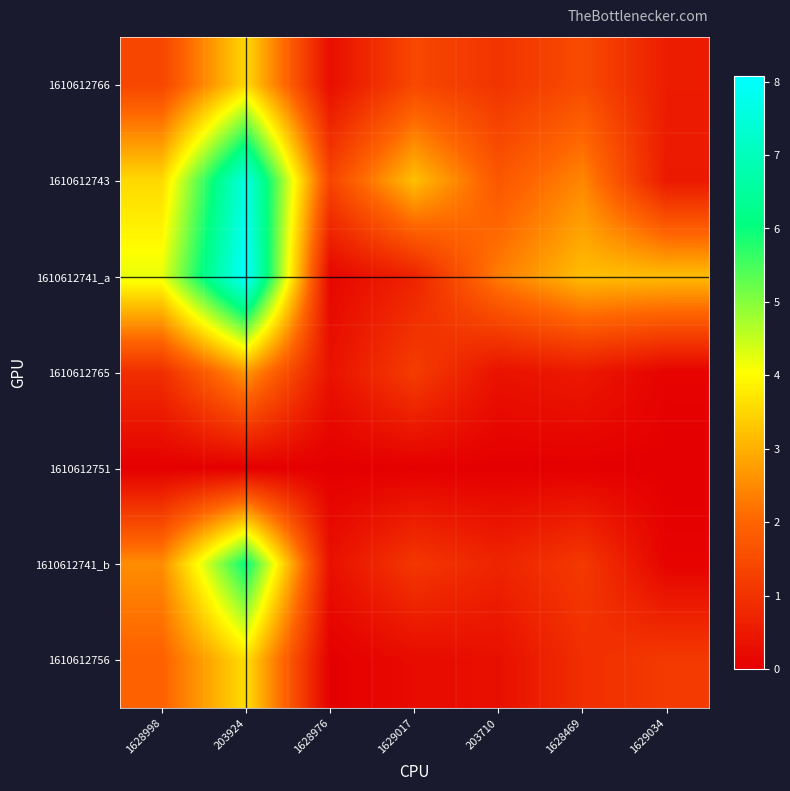

Which label corresponds to the smallest value in the chart?

1628998